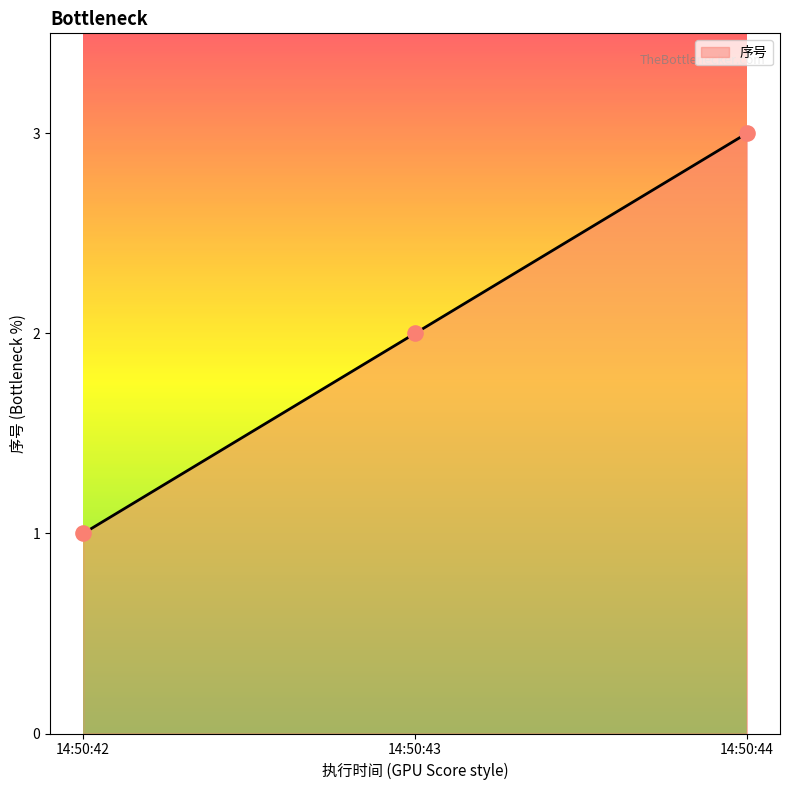

What is the ratio of the value at 14:50:42 to the value at 14:50:43?

0.5